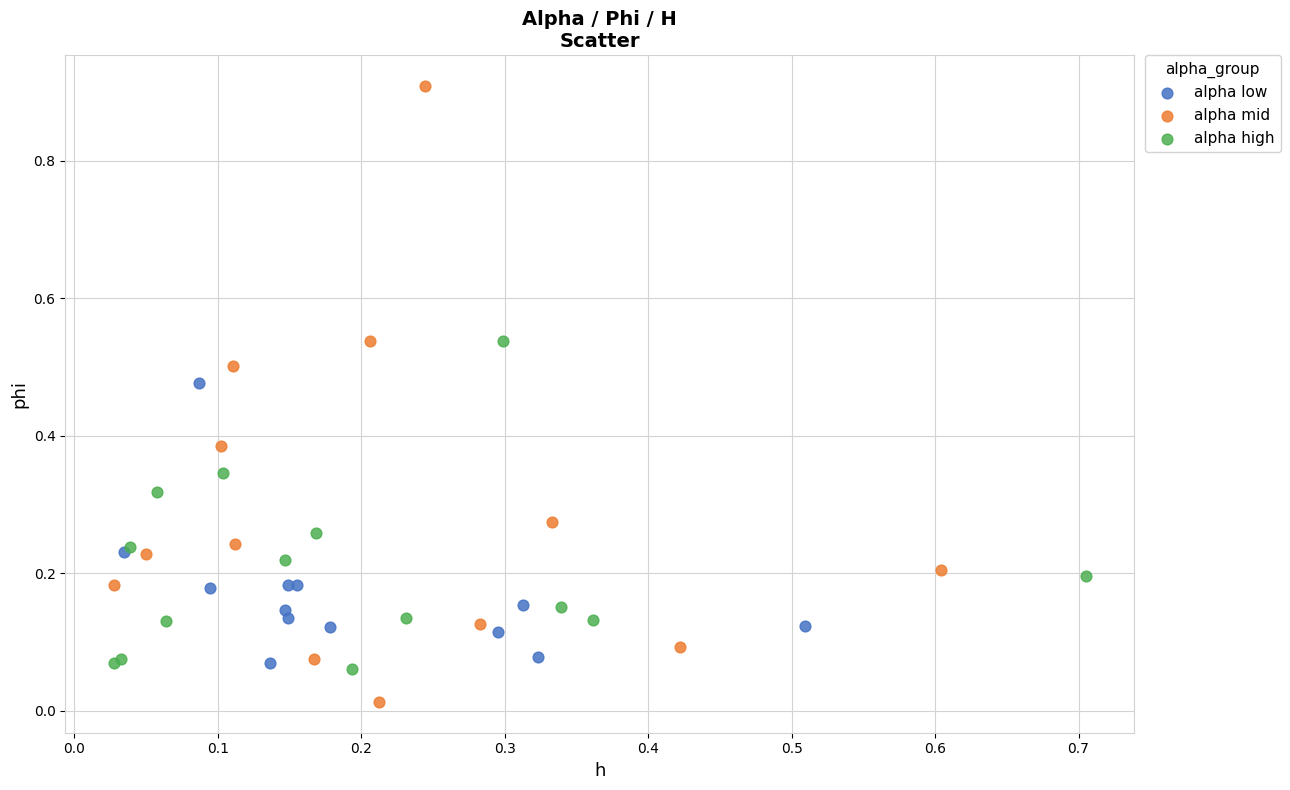

What are all the series names shown in the legend?

alpha low, alpha mid, alpha high